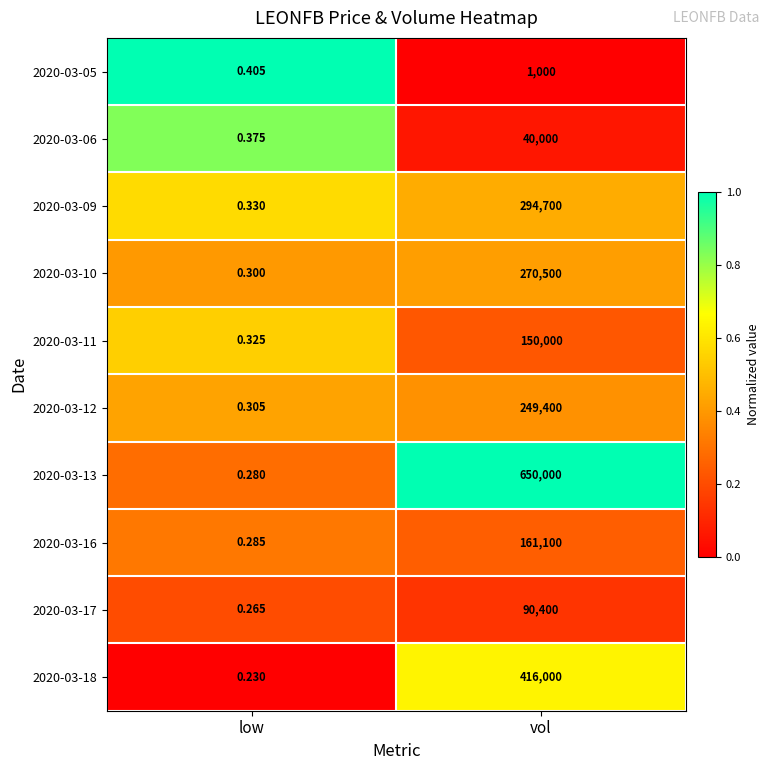

Where is 2020-03-05 nearest to the value 500?

low